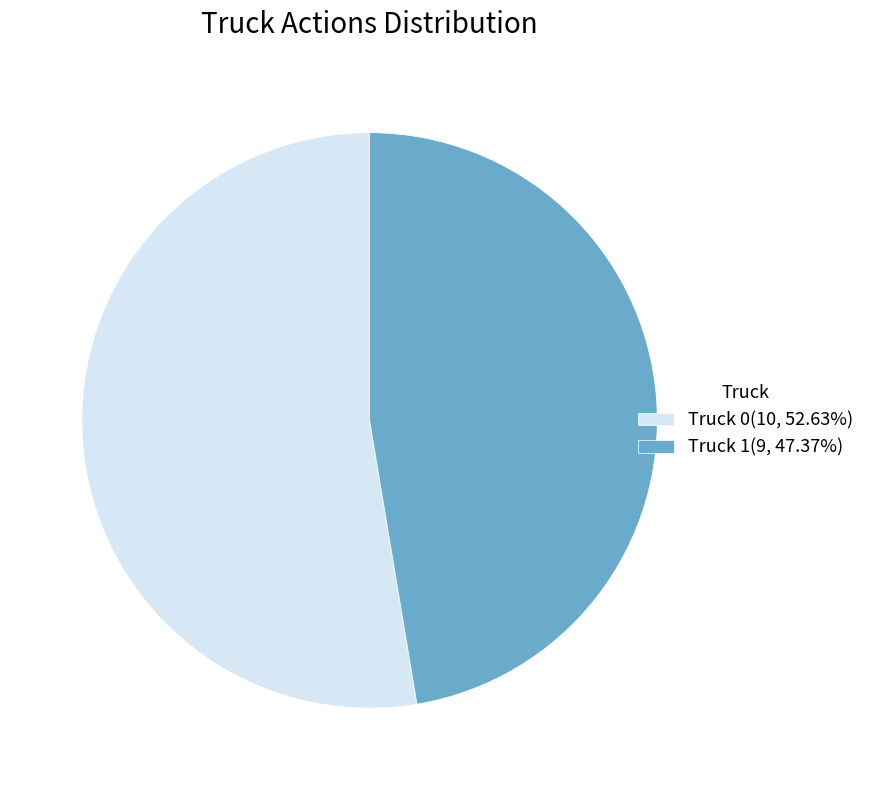

Do Truck 0(10, 52.63%) and Truck 1(9, 47.37%) together represent more than half of the pie?

Yes